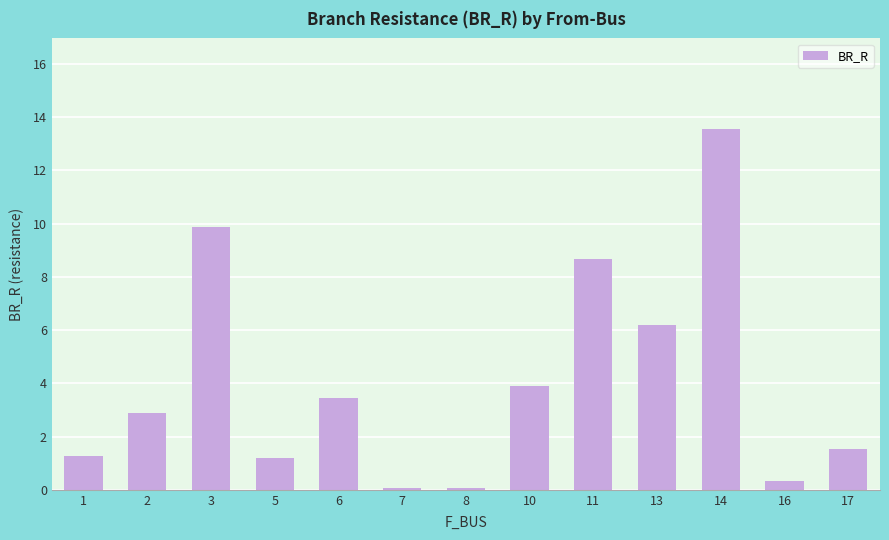

How many data points are less than 2?

6